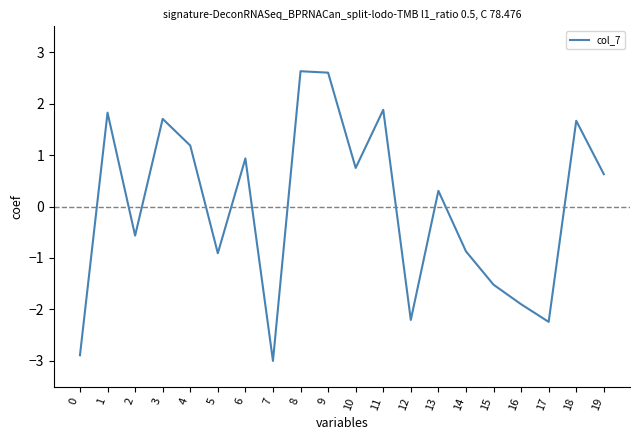

What is the change in value from 7 to 15?

+1.5